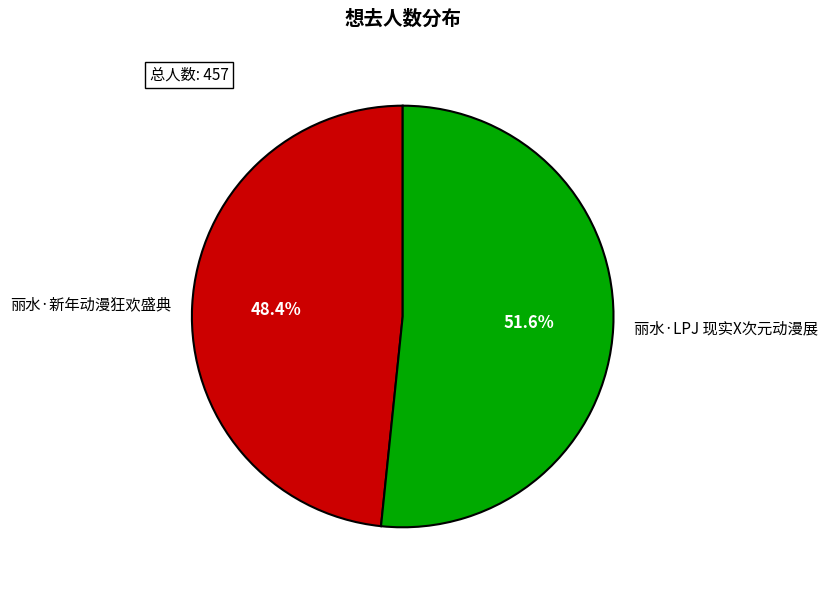

Which slice represents more than half of the pie?

丽水·LPJ 现实X次元动漫展